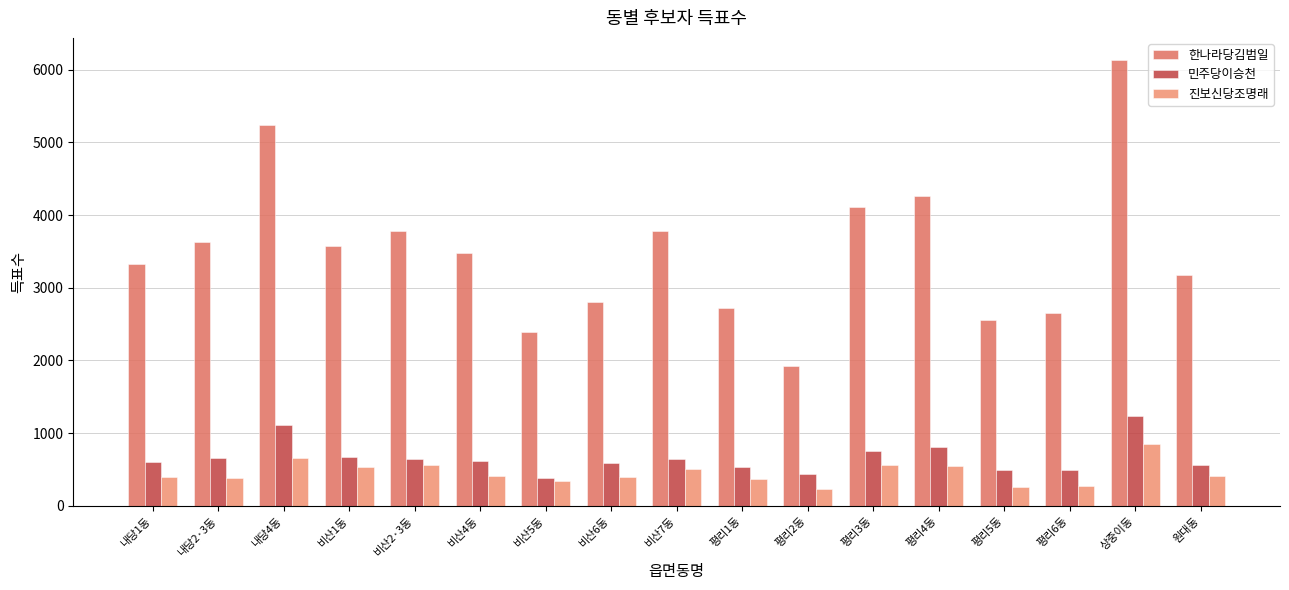

Which has a higher value, 내당2·3동 or 비산1동?

내당2·3동